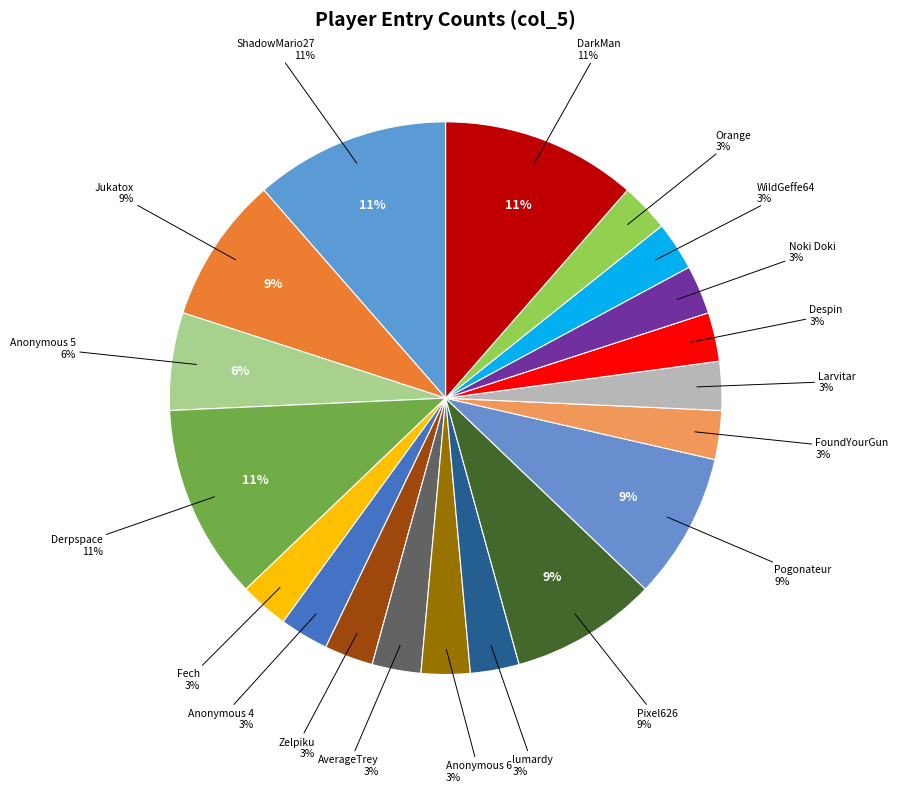

To the nearest percent, what portion does ShadowMario27 represent?

11%